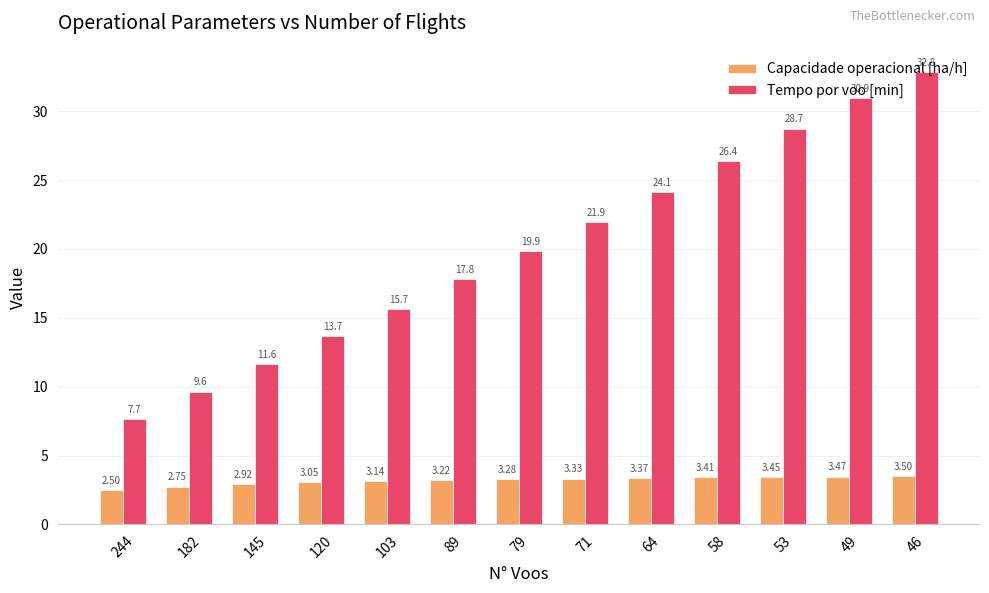

Which series has the largest range (max minus min)?

Tempo por voo [min]